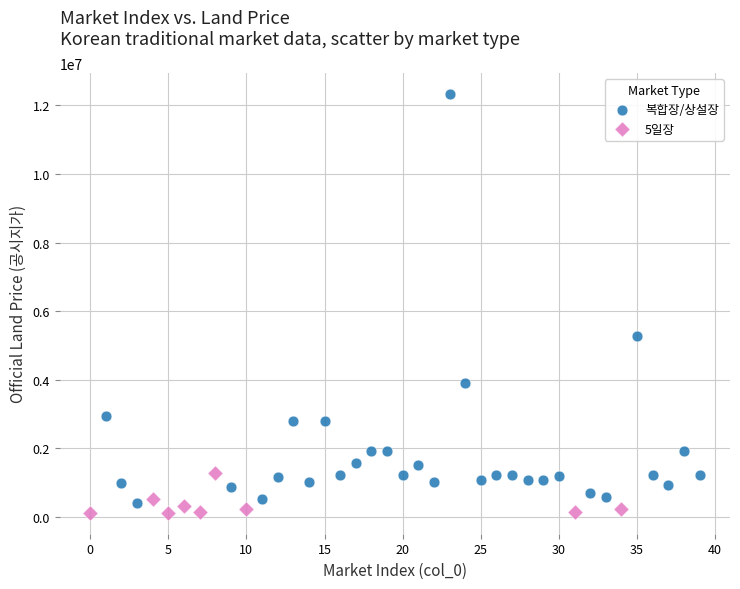

Which series has the largest Y range (max minus min)?

복합장/상설장